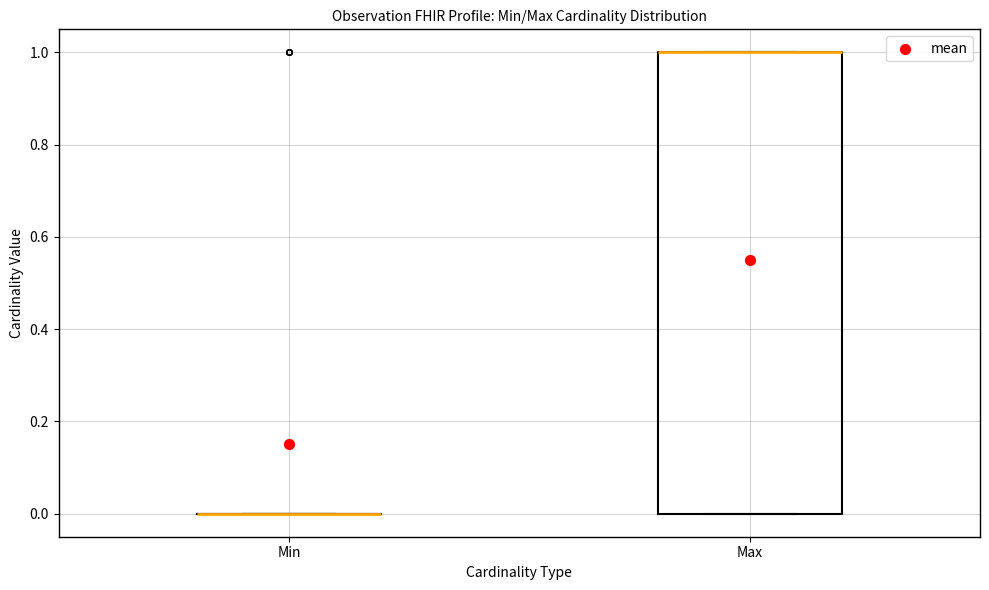

Reading left to right, read every box against the y-axis: the position of its median line, the range the box covers, and the ends of its whiskers. The values are not printed on the chart, so give them approximately, as read against the axis.

Min: box collapsed to a line at 0, whiskers 0 to 0
Max: median 1 (drawn on the box's upper edge), box 0 to 1, whiskers 0 to 1